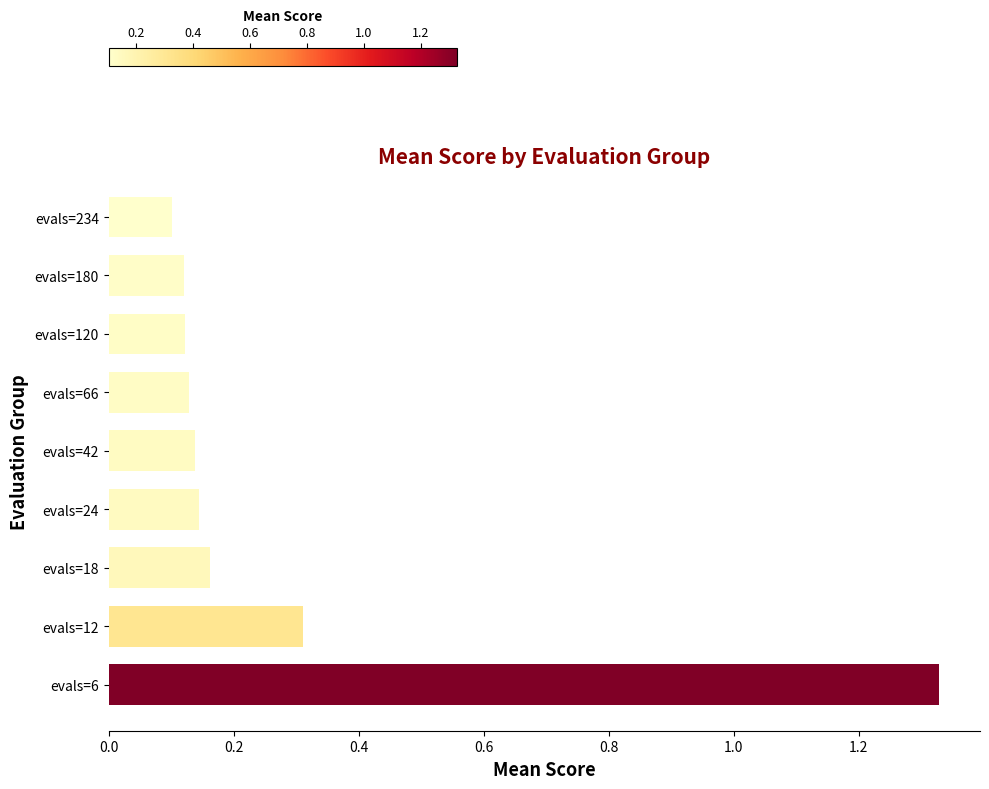

What is the sum of all values?

2.6